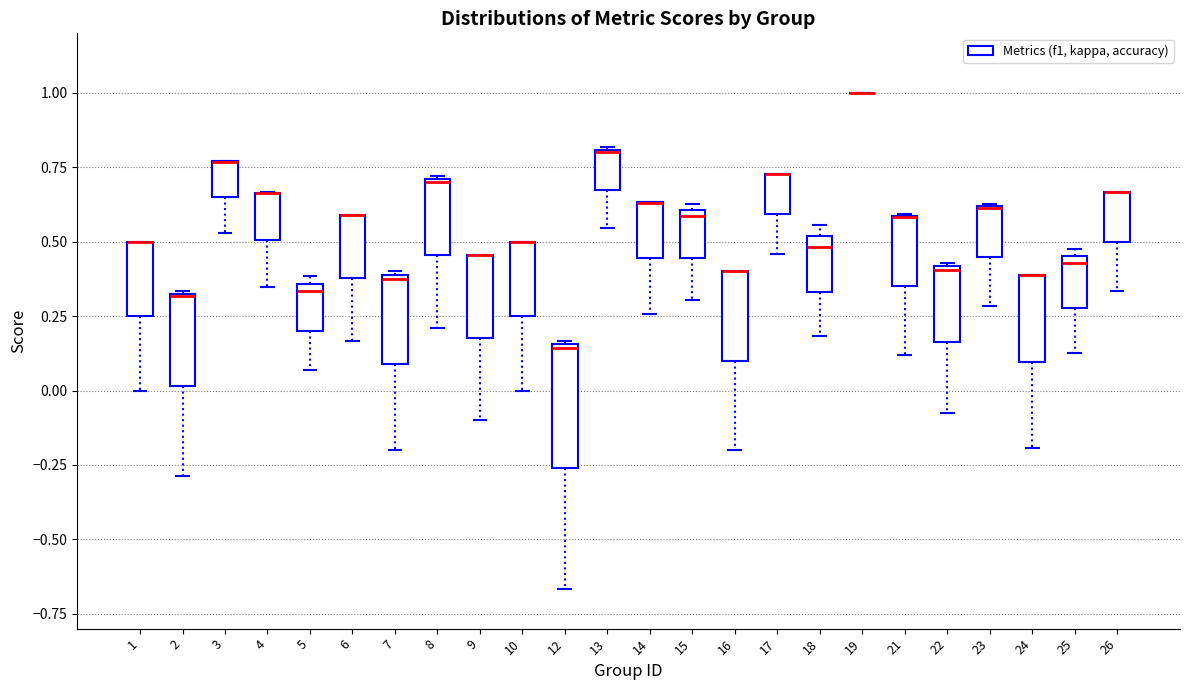

Reading left to right, read every box against the y-axis: the position of its median line, the range the box covers, and the ends of its whiskers. The values are not printed on the chart, so give them approximately, as read against the axis.

1: median 0.50 (drawn on the box's upper edge), box 0.25 to 0.50, whiskers 0.00 to 0.50
2: median 0.30, box 0.00 to 0.35, whiskers -0.30 to 0.35
3: median 0.75 (drawn on the box's upper edge), box 0.65 to 0.75, whiskers 0.55 to 0.75
4: median 0.65 (drawn on the box's upper edge), box 0.50 to 0.65, whiskers 0.35 to 0.65
5: median 0.35 (just below the box's upper edge), box 0.20 to 0.35, whiskers 0.05 to 0.40
6: median 0.60 (drawn on the box's upper edge), box 0.40 to 0.60, whiskers 0.15 to 0.60
7: median 0.40, box 0.10 to 0.40, whiskers -0.20 to 0.40
8: median 0.70, box 0.45 to 0.70, whiskers 0.20 to 0.70
9: median 0.45 (drawn on the box's upper edge), box 0.20 to 0.45, whiskers -0.10 to 0.45
10: median 0.50 (drawn on the box's upper edge), box 0.25 to 0.50, whiskers 0.00 to 0.50
12: median 0.15, box -0.25 to 0.15, whiskers -0.65 to 0.15
13: median 0.80, box 0.65 to 0.80, whiskers 0.55 to 0.80
14: median 0.65 (drawn on the box's upper edge), box 0.45 to 0.65, whiskers 0.25 to 0.65
15: median 0.60 (just below the box's upper edge), box 0.45 to 0.60, whiskers 0.30 to 0.65
16: median 0.40 (drawn on the box's upper edge), box 0.10 to 0.40, whiskers -0.20 to 0.40
17: median 0.75 (drawn on the box's upper edge), box 0.60 to 0.75, whiskers 0.45 to 0.75
18: median 0.50 (just below the box's upper edge), box 0.35 to 0.50, whiskers 0.20 to 0.55
19: box collapsed to a line at 1.00, whiskers 1.00 to 1.00
21: median 0.60 (drawn on the box's upper edge), box 0.35 to 0.60, whiskers 0.10 to 0.60
22: median 0.40, box 0.15 to 0.40, whiskers -0.10 to 0.45
23: median 0.60 (drawn on the box's upper edge), box 0.45 to 0.60, whiskers 0.30 to 0.65
24: median 0.40 (drawn on the box's upper edge), box 0.10 to 0.40, whiskers -0.20 to 0.40
25: median 0.45 (just below the box's upper edge), box 0.30 to 0.45, whiskers 0.15 to 0.50
26: median 0.65 (drawn on the box's upper edge), box 0.50 to 0.65, whiskers 0.35 to 0.65